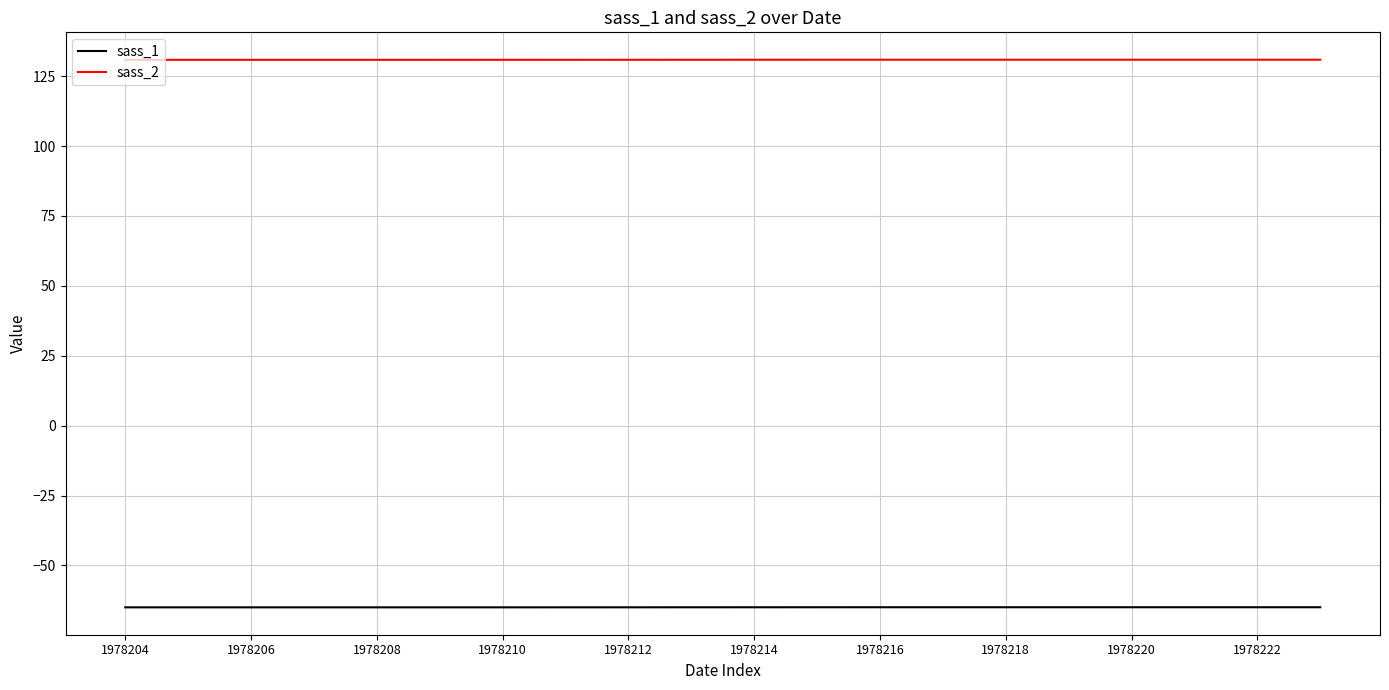

What is the smallest value displayed?

-65.0